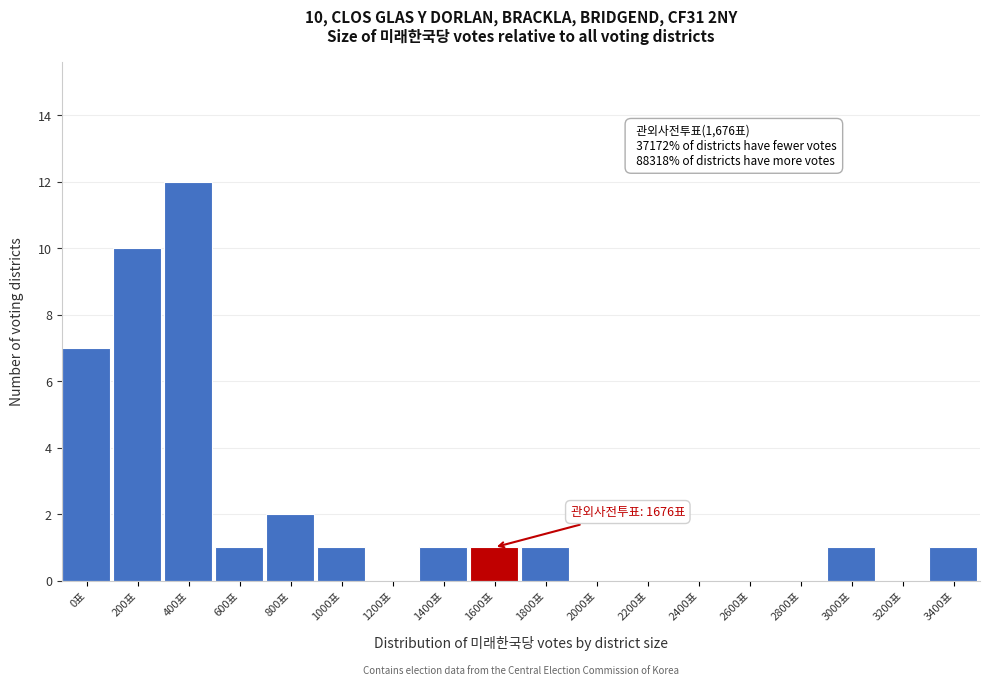

Reading right to left, list all the values displayed in this chart.

3400표=1	3200표=0	3000표=1	2800표=0	2600표=0	2400표=0	2200표=0	2000표=0	1800표=1	1600표=1	1400표=1	1200표=0	1000표=1	800표=2	600표=1	400표=12	200표=10	0표=7